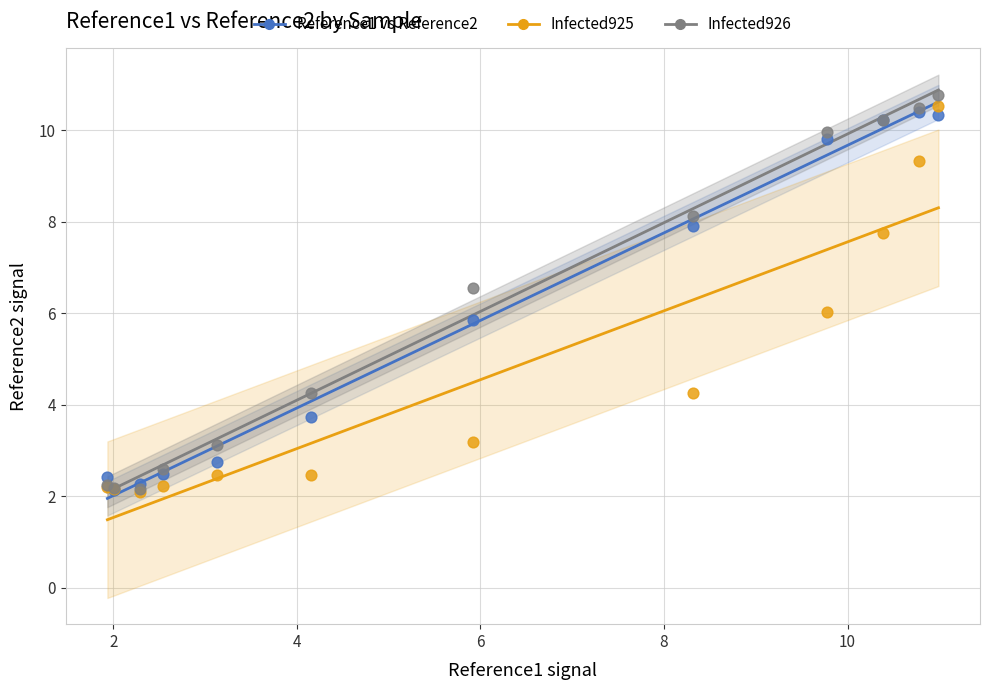

Which series reaches the maximum Y coordinate?

Infected926